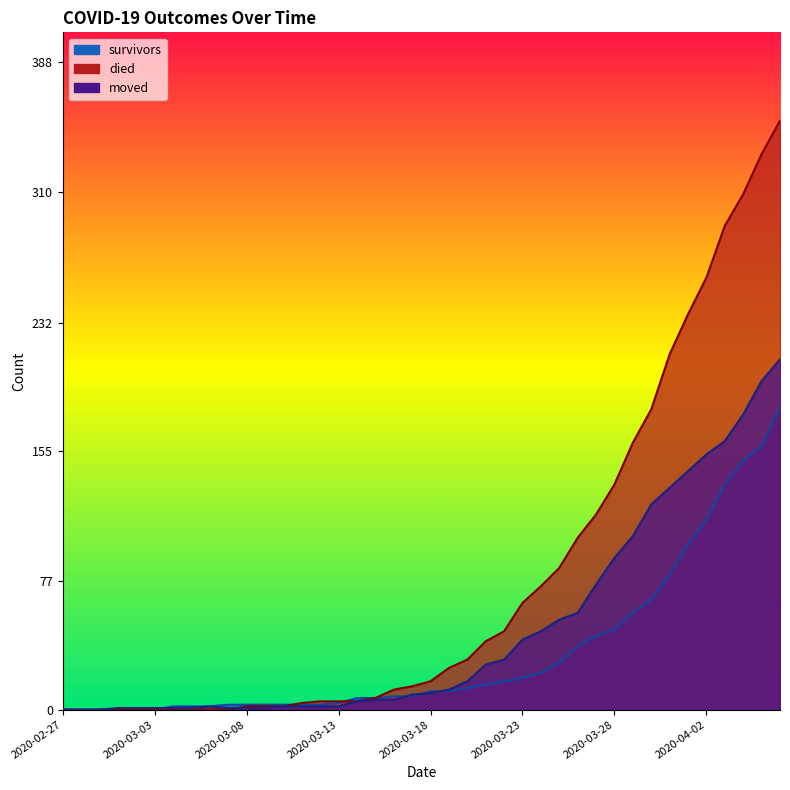

What is the spread (max minus min) of values at 2020-03-18?

7